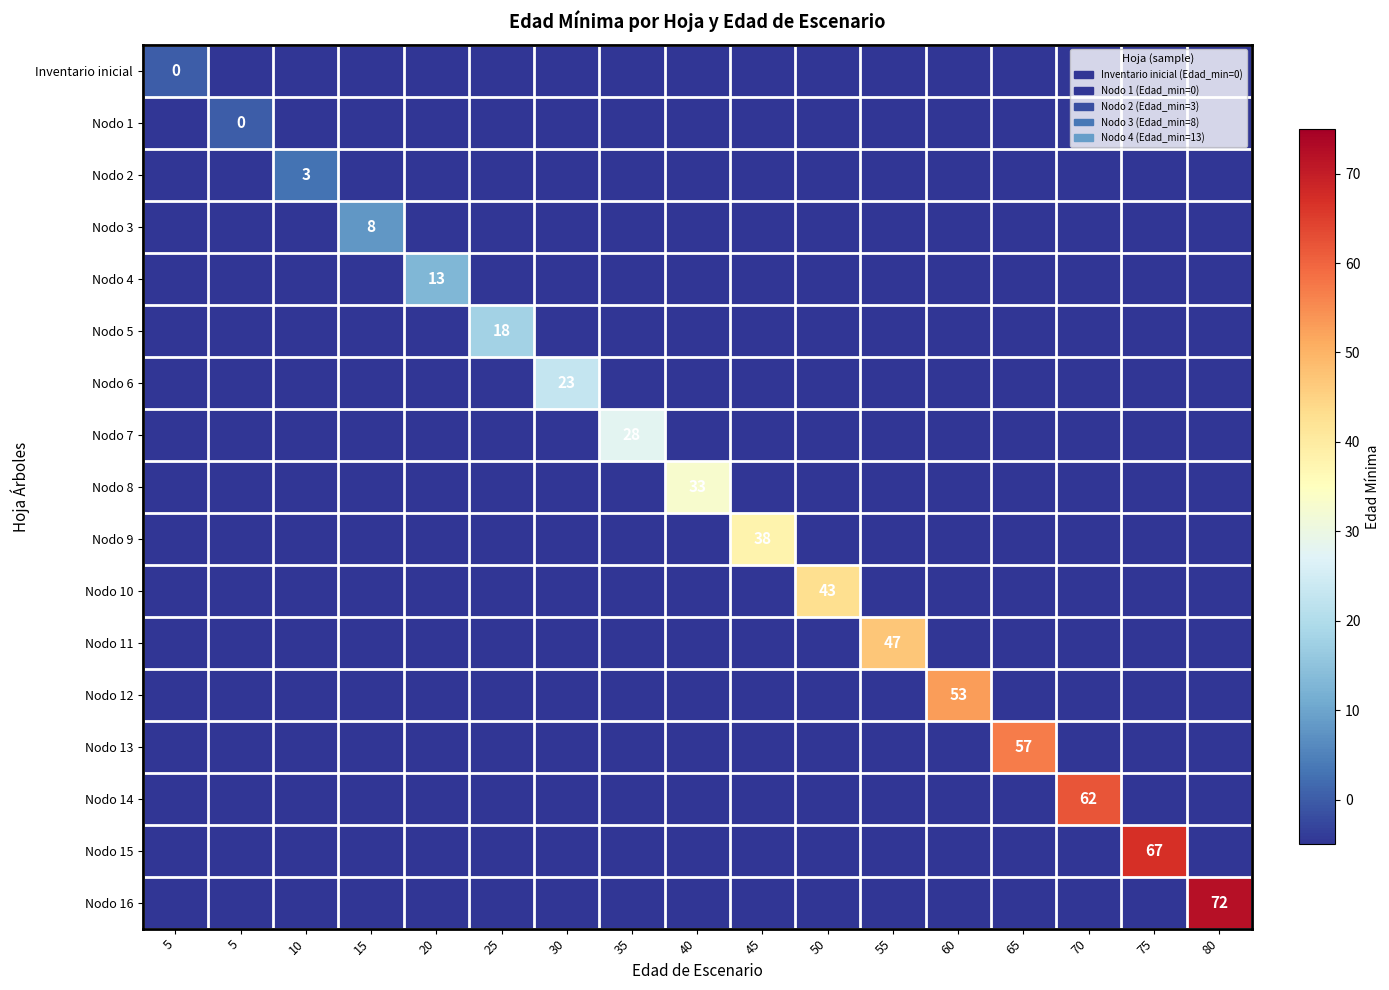

The Nodo 16 series shows -3 at 10. True or false?

False